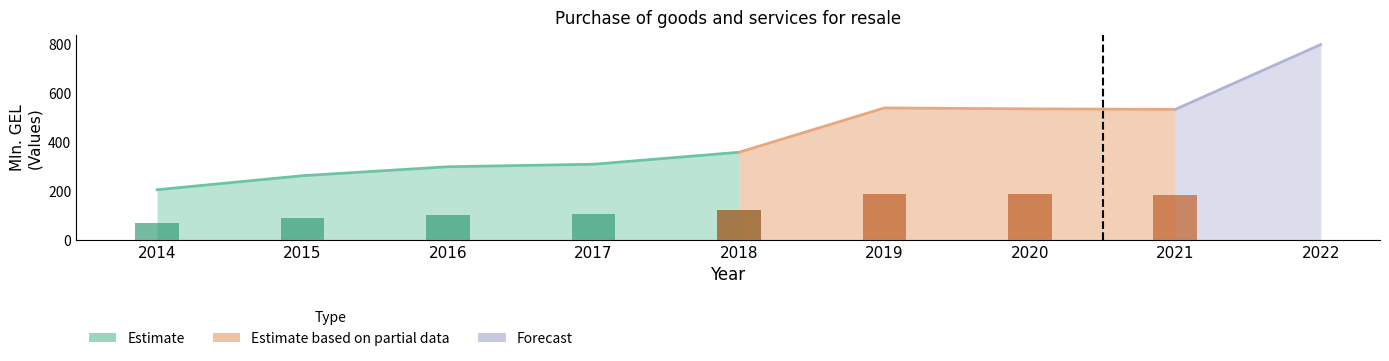

Rank the categories by value from lowest to highest.

2014, 2015, 2016, 2017, 2018, 2021, 2020, 2019, 2022